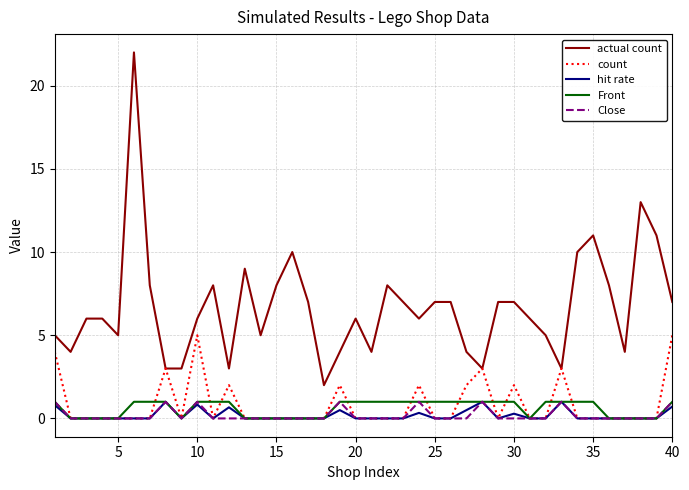

Which series has the widest spread of values?

actual count